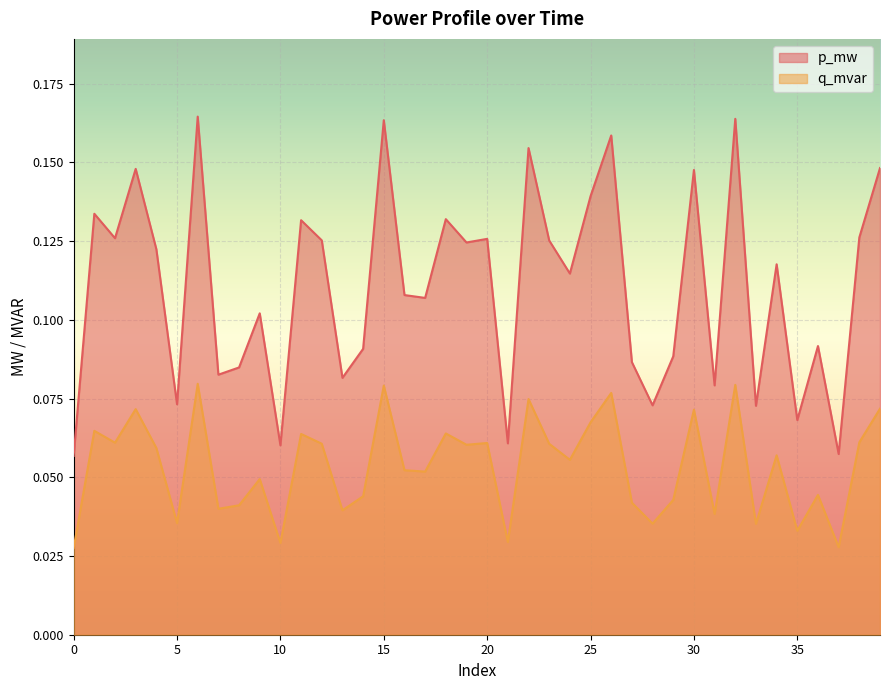

True or false: q_mvar and p_mw cross at least once.

False